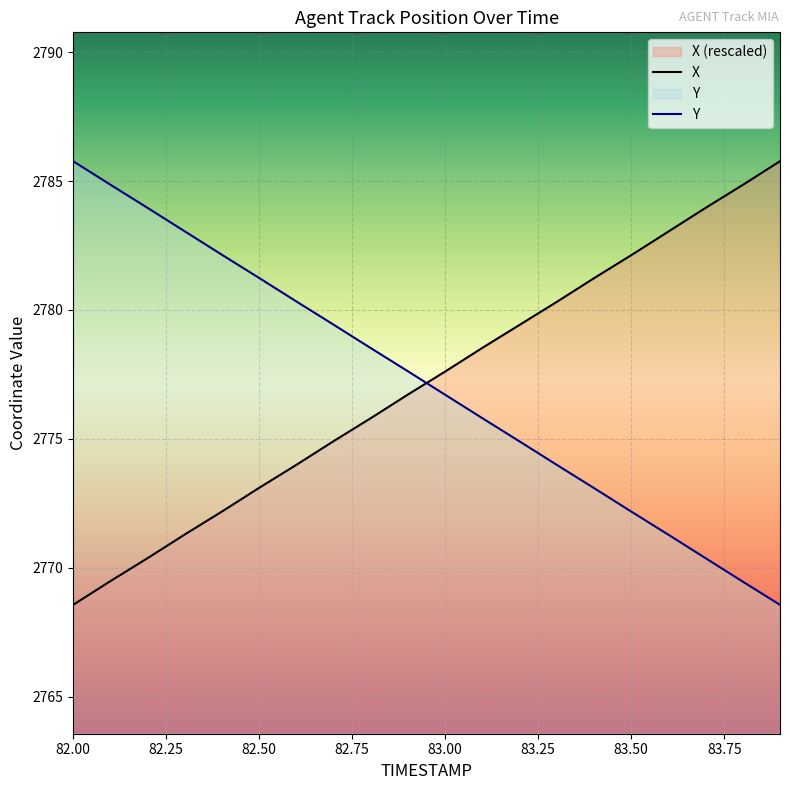

Which series has the largest total across all categories?

Y